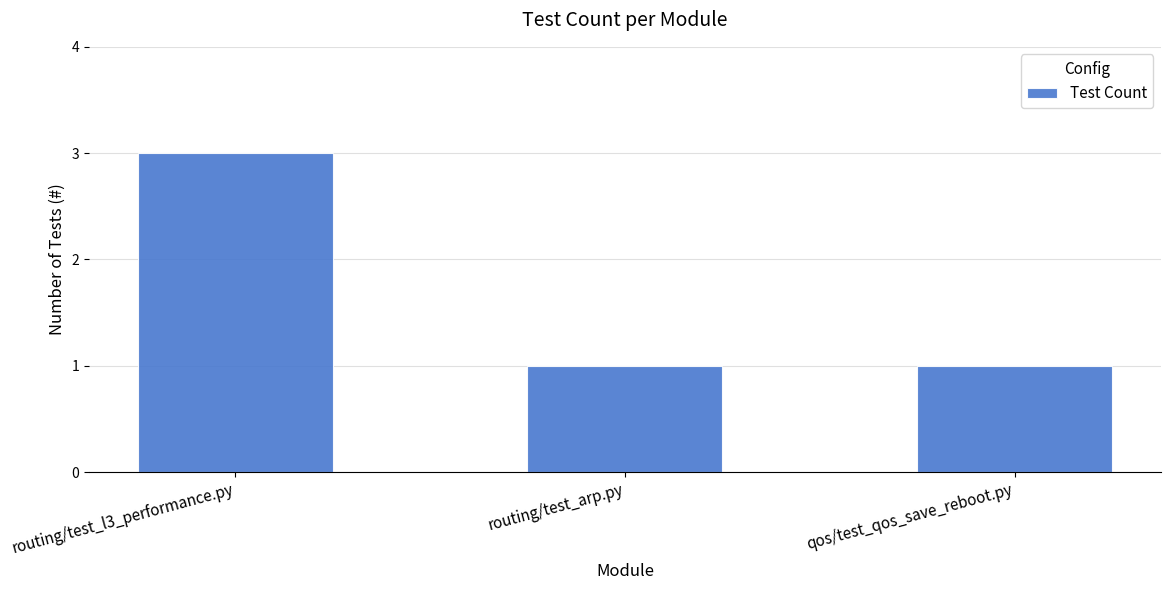

Reading right to left, transcribe all the data shown in this chart.

1	1	3